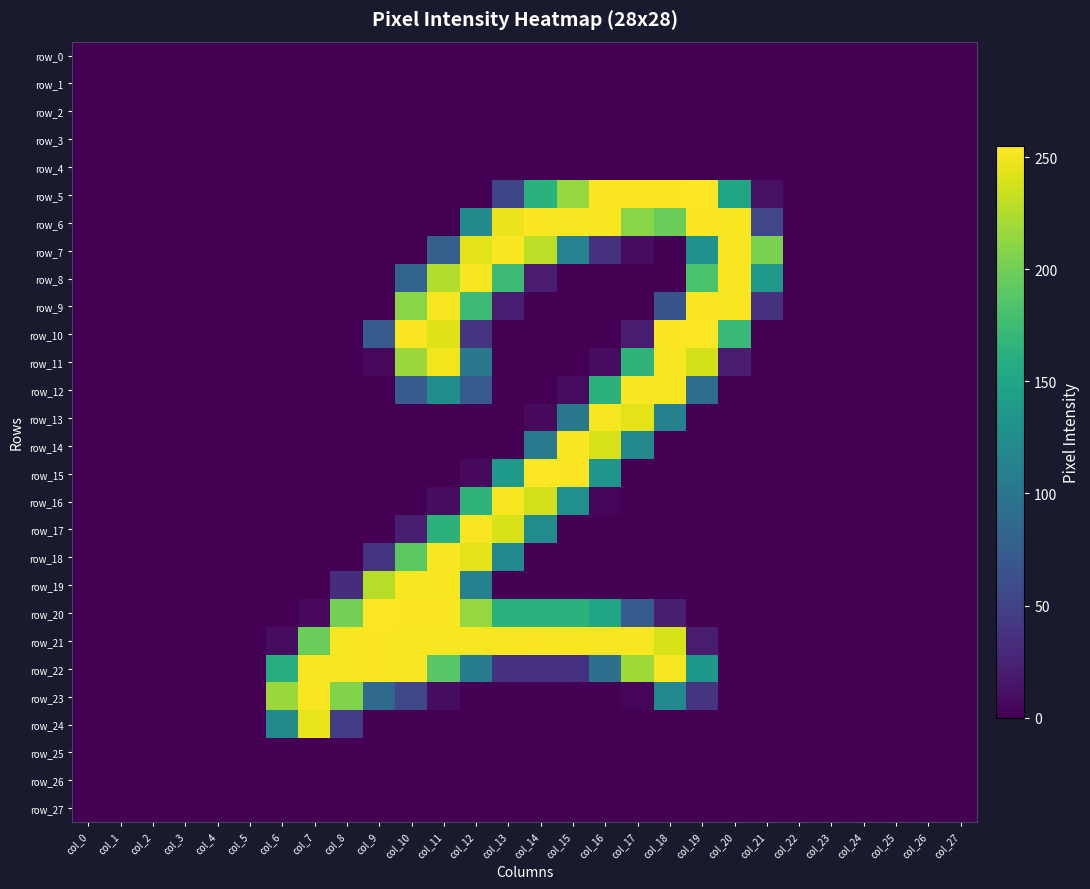

Reading right to left, transcribe all the data shown in this chart.

row_0: 0	0	0	0	0	0	0	0	0	0	0	0	0	0	0	0	0	0	0	0	0	0	0	0	0	0	0	0
row_1: 0	0	0	0	0	0	0	0	0	0	0	0	0	0	0	0	0	0	0	0	0	0	0	0	0	0	0	0
row_2: 0	0	0	0	0	0	0	0	0	0	0	0	0	0	0	0	0	0	0	0	0	0	0	0	0	0	0	0
row_3: 0	0	0	0	0	0	0	0	0	0	0	0	0	0	0	0	0	0	0	0	0	0	0	0	0	0	0	0
row_4: 0	0	0	0	0	0	0	0	0	0	0	0	0	0	0	0	0	0	0	0	0	0	0	0	0	0	0	0
row_5: 0	0	0	0	0	0	11	150	255	254	254	254	215	163	53	0	0	0	0	0	0	0	0	0	0	0	0	0
row_6: 0	0	0	0	0	0	55	253	254	198	210	253	253	254	248	121	0	0	0	0	0	0	0	0	0	0	0	0
row_7: 0	0	0	0	0	0	204	253	130	0	8	36	113	230	253	245	77	0	0	0	0	0	0	0	0	0	0	0
row_8: 0	0	0	0	0	0	138	253	183	0	0	0	0	20	175	253	226	82	0	0	0	0	0	0	0	0	0	0
row_9: 0	0	0	0	0	0	36	253	254	66	0	0	0	0	21	175	253	210	0	0	0	0	0	0	0	0	0	0
row_10: 0	0	0	0	0	0	0	173	255	254	19	0	0	0	0	39	243	254	73	0	0	0	0	0	0	0	0	0
row_11: 0	0	0	0	0	0	0	20	238	253	166	8	0	0	0	102	250	217	5	0	0	0	0	0	0	0	0	0
row_12: 0	0	0	0	0	0	0	0	91	253	253	164	8	0	0	72	127	73	0	0	0	0	0	0	0	0	0	0
row_13: 0	0	0	0	0	0	0	0	0	112	245	253	102	6	0	0	0	0	0	0	0	0	0	0	0	0	0	0
row_14: 0	0	0	0	0	0	0	0	0	0	119	240	253	106	0	0	0	0	0	0	0	0	0	0	0	0	0	0
row_15: 0	0	0	0	0	0	0	0	0	0	0	133	254	255	137	6	0	0	0	0	0	0	0	0	0	0	0	0
row_16: 0	0	0	0	0	0	0	0	0	0	0	3	128	238	253	166	8	0	0	0	0	0	0	0	0	0	0	0
row_17: 0	0	0	0	0	0	0	0	0	0	0	0	0	123	240	253	164	21	0	0	0	0	0	0	0	0	0	0
row_18: 0	0	0	0	0	0	0	0	0	0	0	0	0	0	119	245	253	191	38	0	0	0	0	0	0	0	0	0
row_19: 0	0	0	0	0	0	0	0	0	0	0	0	0	0	0	112	253	253	228	33	0	0	0	0	0	0	0	0
row_20: 0	0	0	0	0	0	0	0	0	21	73	150	163	163	163	215	254	254	255	202	6	0	0	0	0	0	0	0
row_21: 0	0	0	0	0	0	0	0	20	240	253	253	253	254	253	253	253	253	254	253	198	8	0	0	0	0	0	0
row_22: 0	0	0	0	0	0	0	0	136	253	219	94	36	36	36	107	189	253	254	253	253	159	0	0	0	0	0	0
row_23: 0	0	0	0	0	0	0	0	39	119	4	0	0	0	0	0	8	54	87	207	253	217	0	0	0	0	0	0
row_24: 0	0	0	0	0	0	0	0	0	0	0	0	0	0	0	0	0	0	0	46	246	121	0	0	0	0	0	0
row_25: 0	0	0	0	0	0	0	0	0	0	0	0	0	0	0	0	0	0	0	0	0	0	0	0	0	0	0	0
row_26: 0	0	0	0	0	0	0	0	0	0	0	0	0	0	0	0	0	0	0	0	0	0	0	0	0	0	0	0
row_27: 0	0	0	0	0	0	0	0	0	0	0	0	0	0	0	0	0	0	0	0	0	0	0	0	0	0	0	0